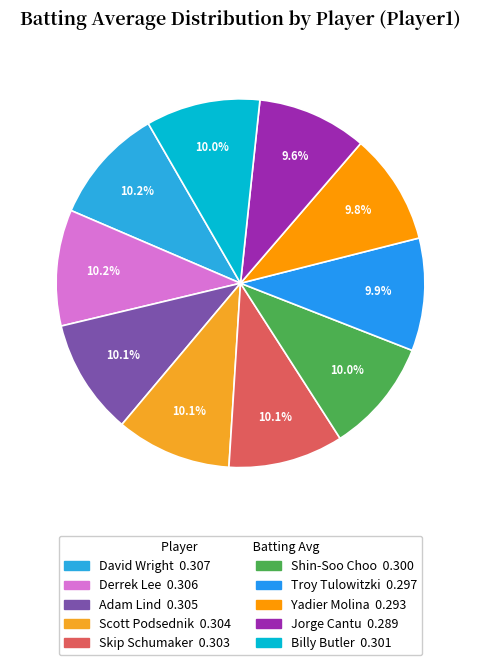

Rank the categories by value from highest to lowest.

David Wright, Derrek Lee, Adam Lind, Scott Podsednik, Skip Schumaker, Billy Butler, Shin-Soo Choo, Troy Tulowitzki, Yadier Molina, Jorge Cantu